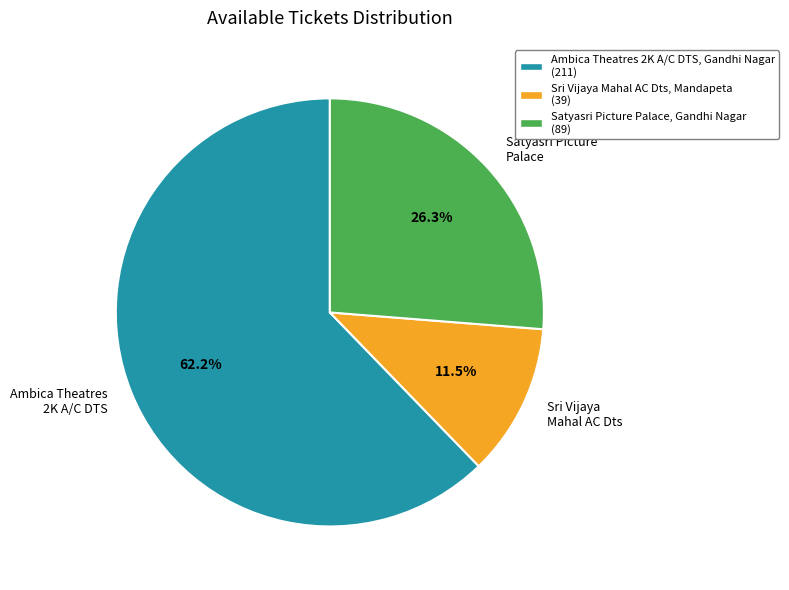

Is there a majority slice in this chart?

Yes